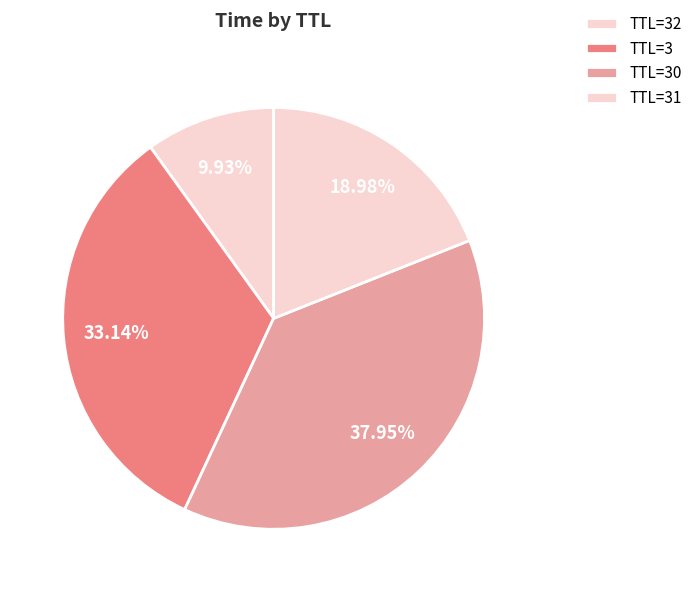

Rank the categories by value from highest to lowest.

TTL=30, TTL=3, TTL=31, TTL=32